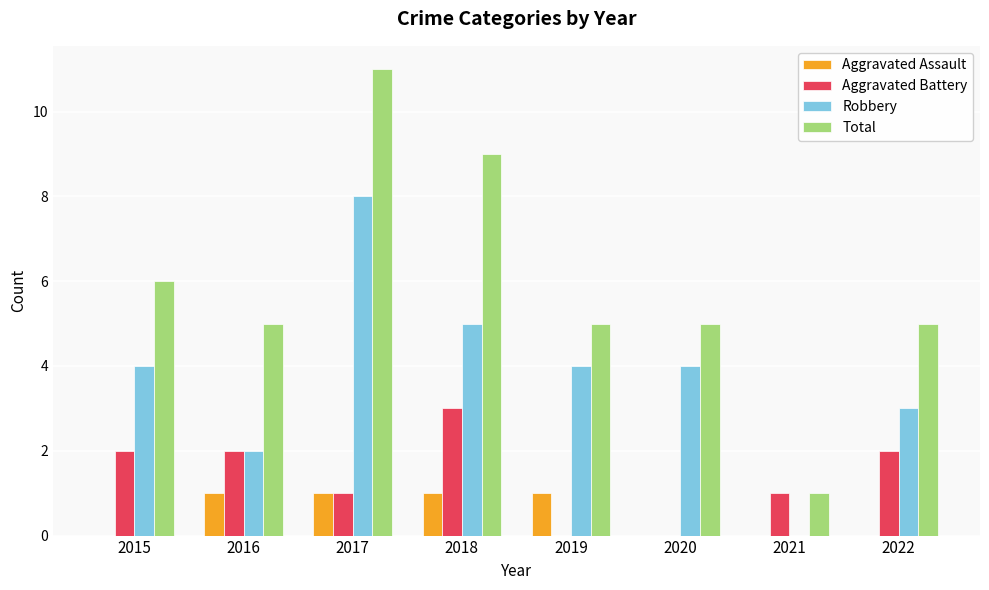

The Aggravated Battery series shows 3 at 2016. True or false?

False